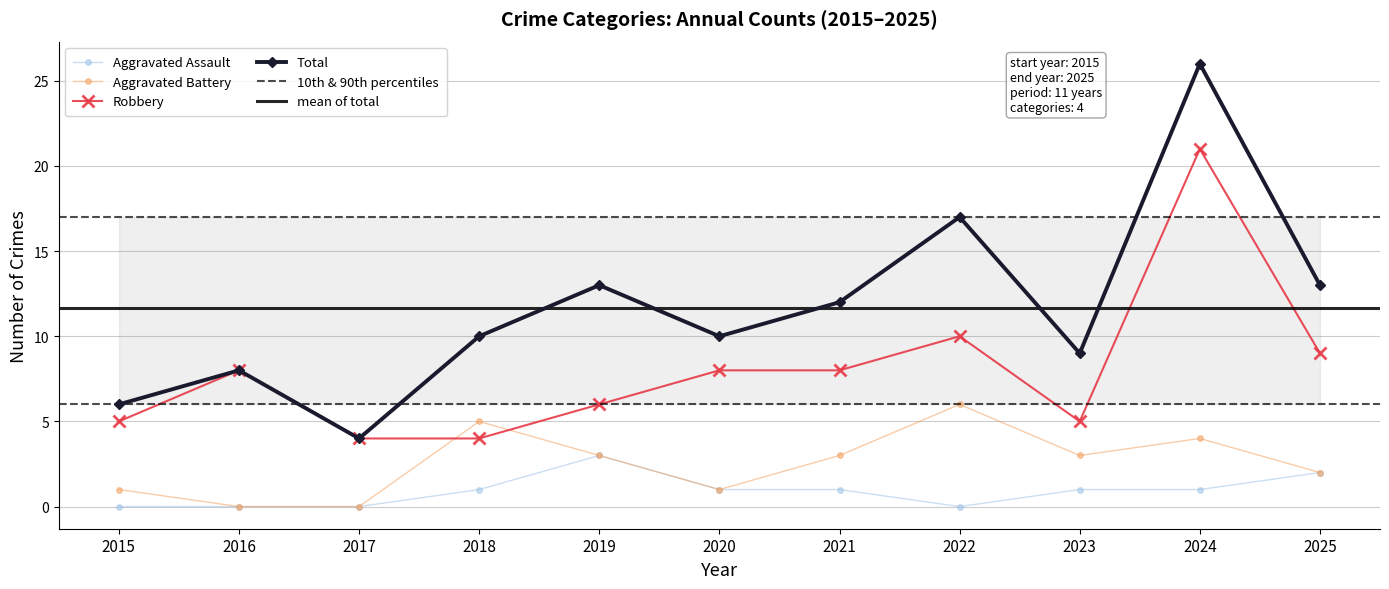

Where does the Aggravated Assault series first go above 1?

2019